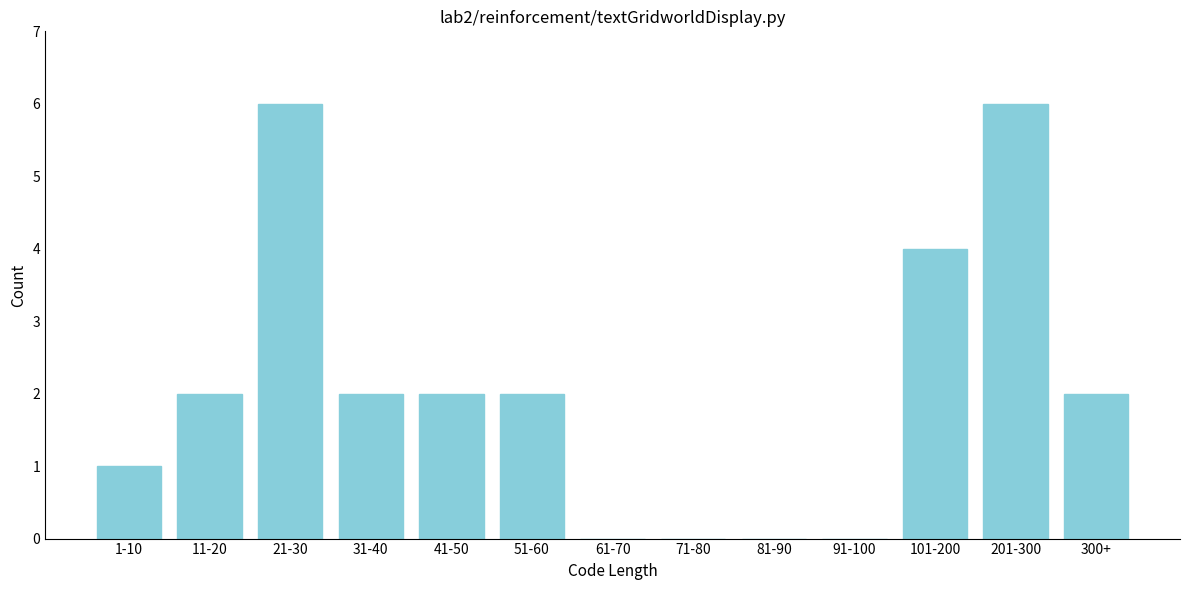

Reading left to right, list all the values displayed in this chart.

1-10=1	11-20=2	21-30=6	31-40=2	41-50=2	51-60=2	61-70=0	71-80=0	81-90=0	91-100=0	101-200=4	201-300=6	300+=2